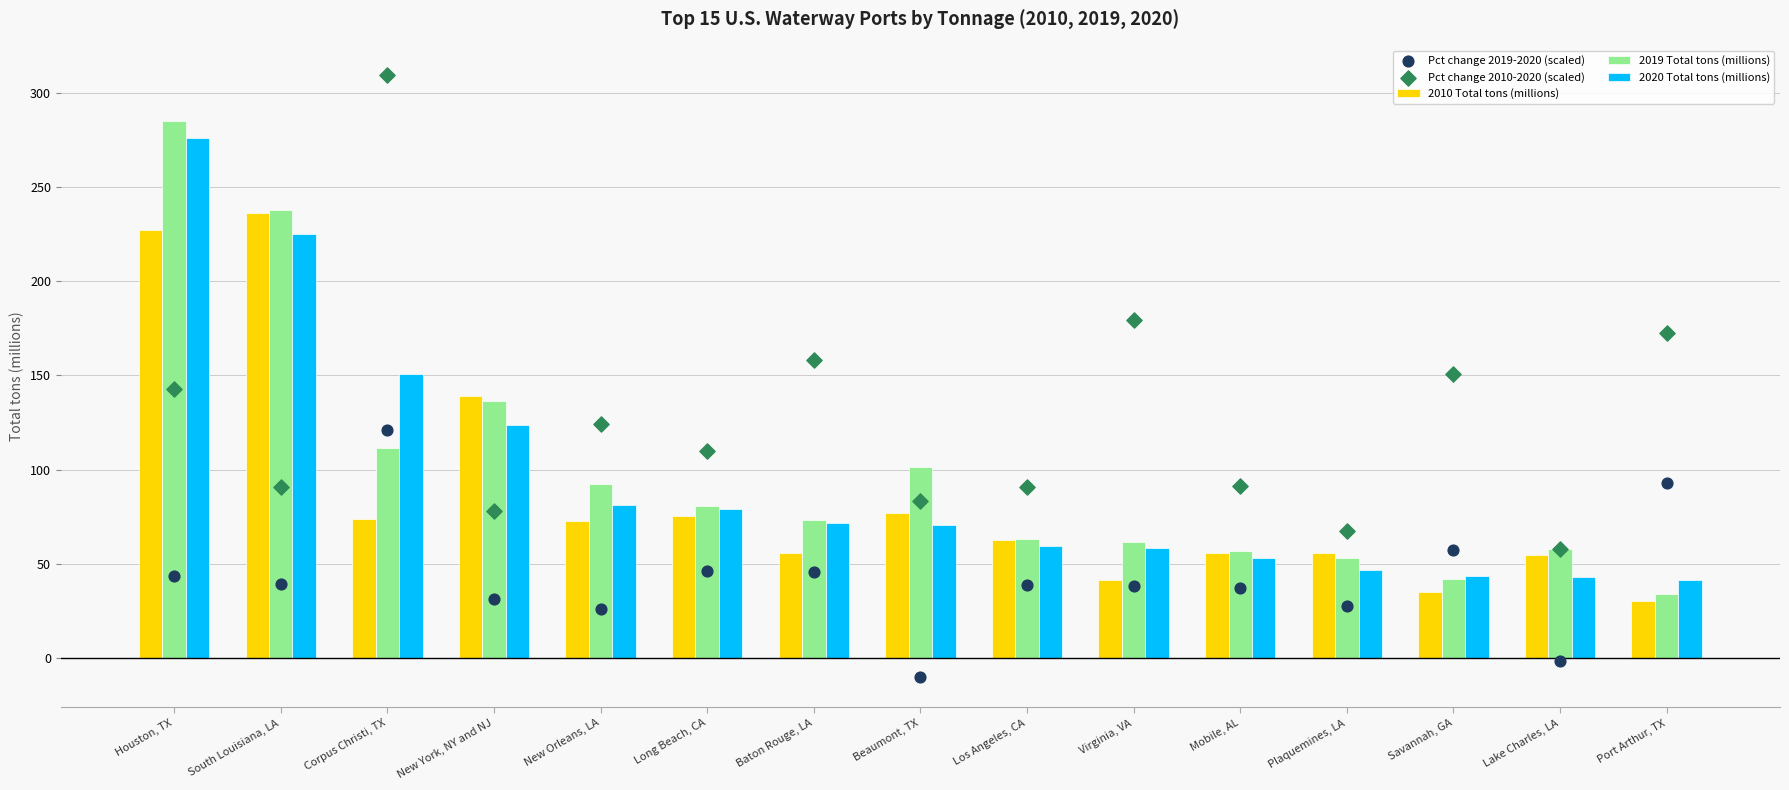

Which series has the largest total across all categories?

Pct change 2010-2020 (scaled)